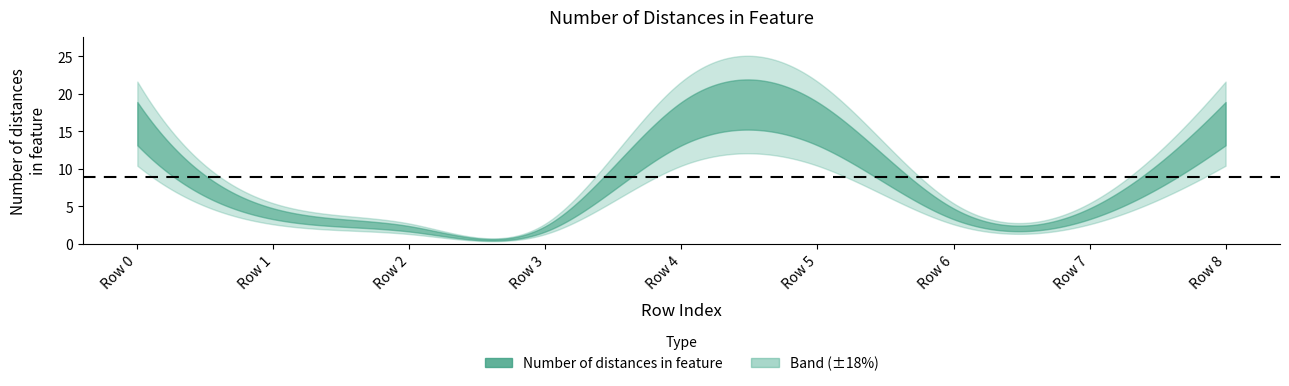

Does the chart have visible grid lines?

No